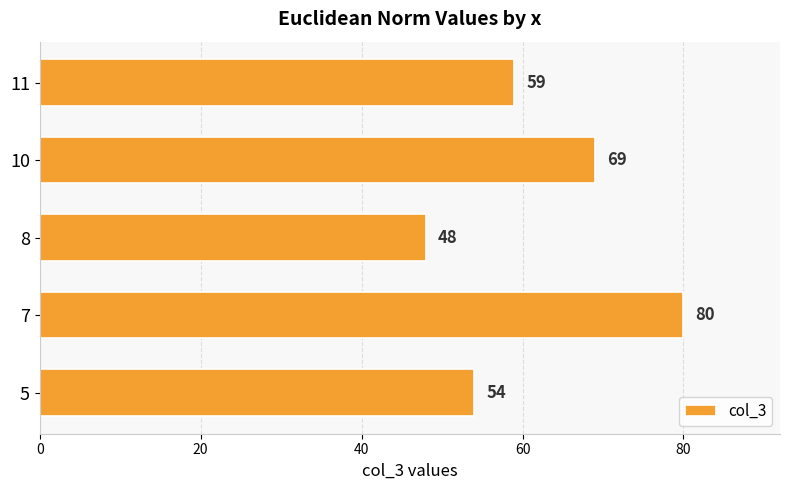

Is it true that the value at 7 is 17?

False